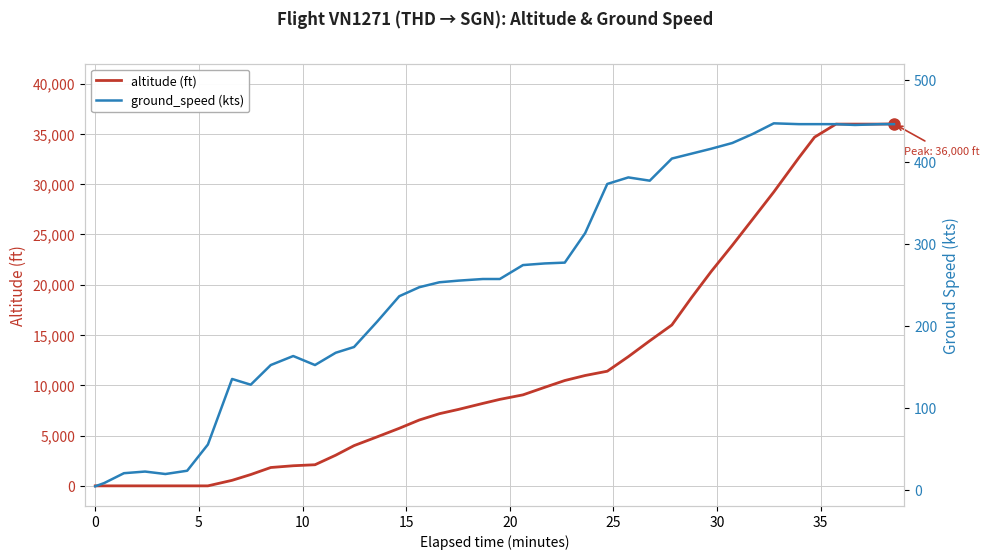

Rank the series by their maximum value, from lowest to highest.

ground_speed (kts), altitude (ft)